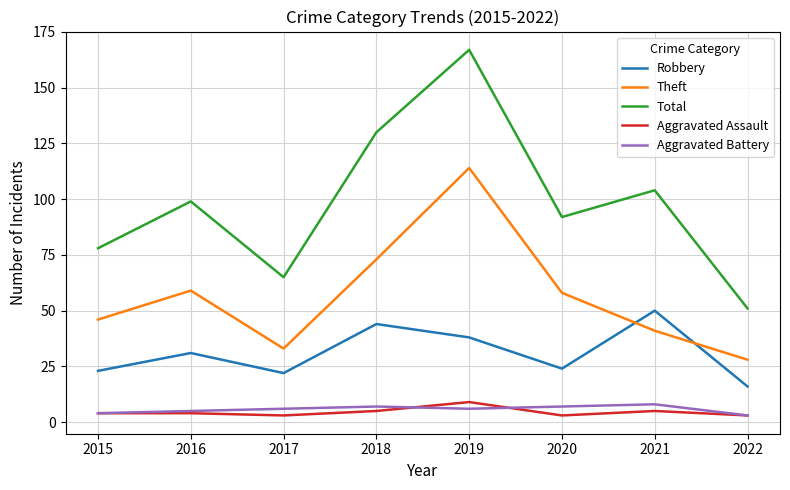

Is the value of Robbery at 2016 greater than the value of Aggravated Assault at 2016?

Yes